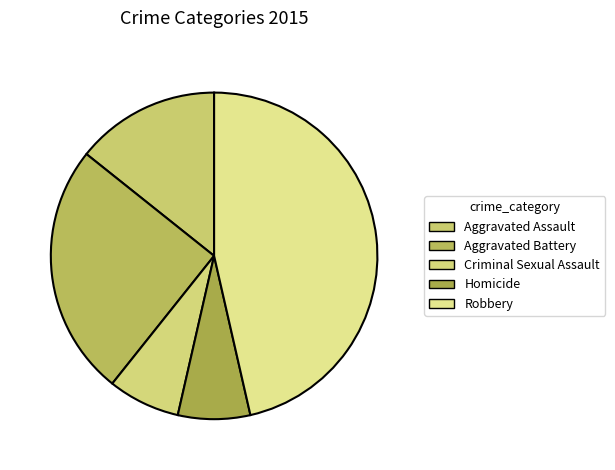

Count the number of slices in the pie.

5